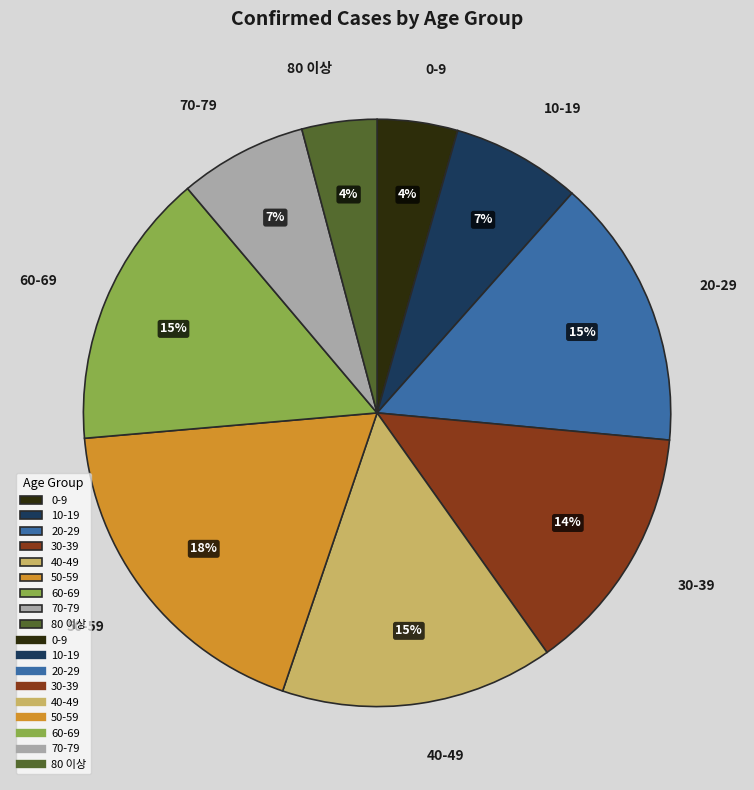

To the nearest percent, what is the average slice percentage?

11%